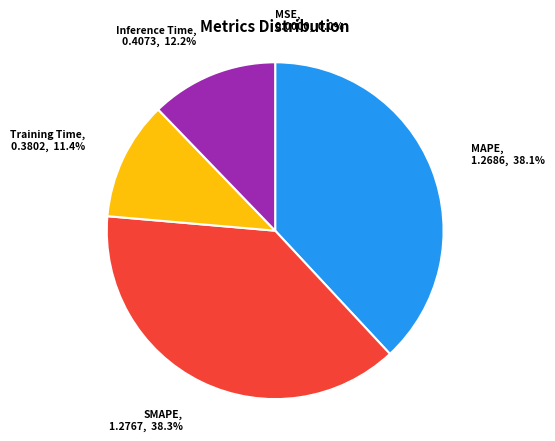

Is it true that Inference Time is 12% of the pie?

True